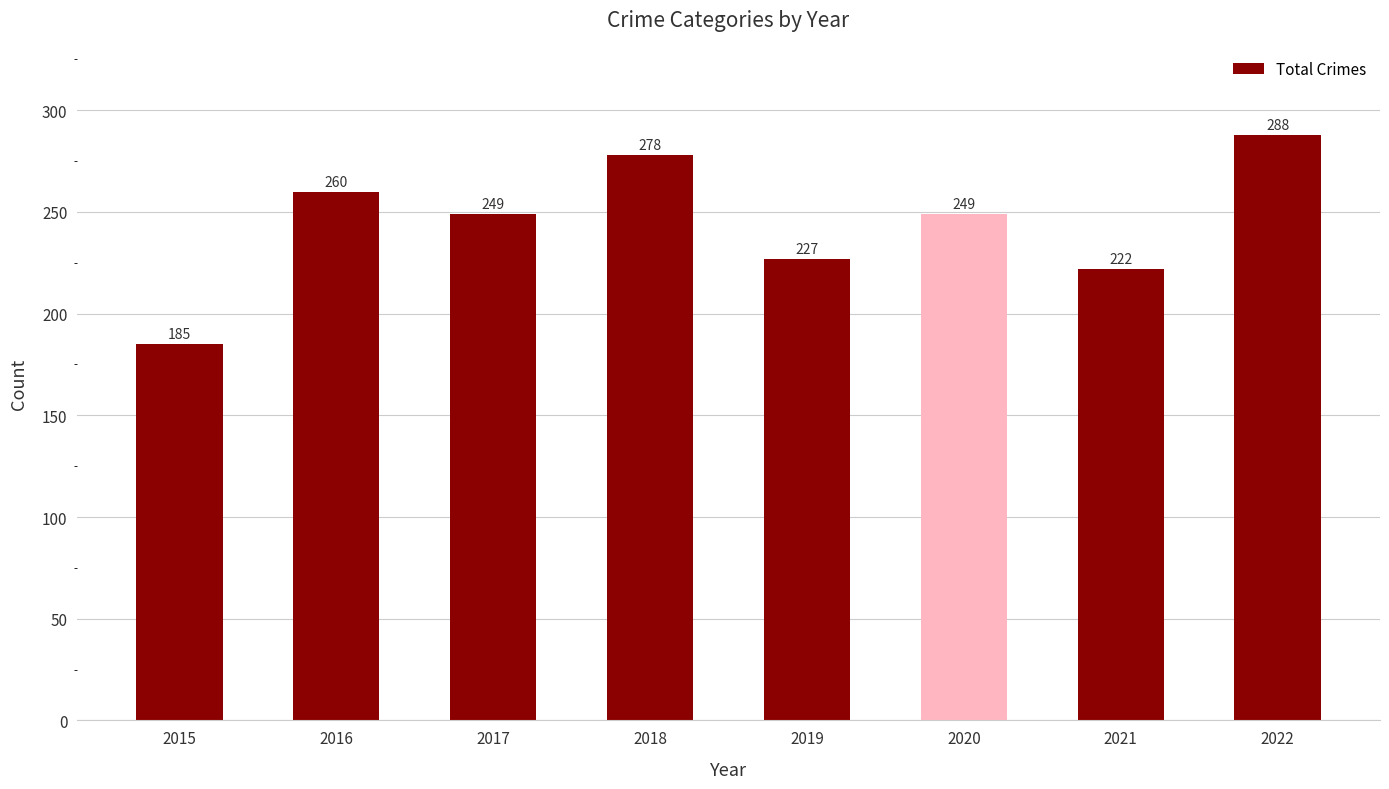

Is it true that the value at 2016 is 260?

True